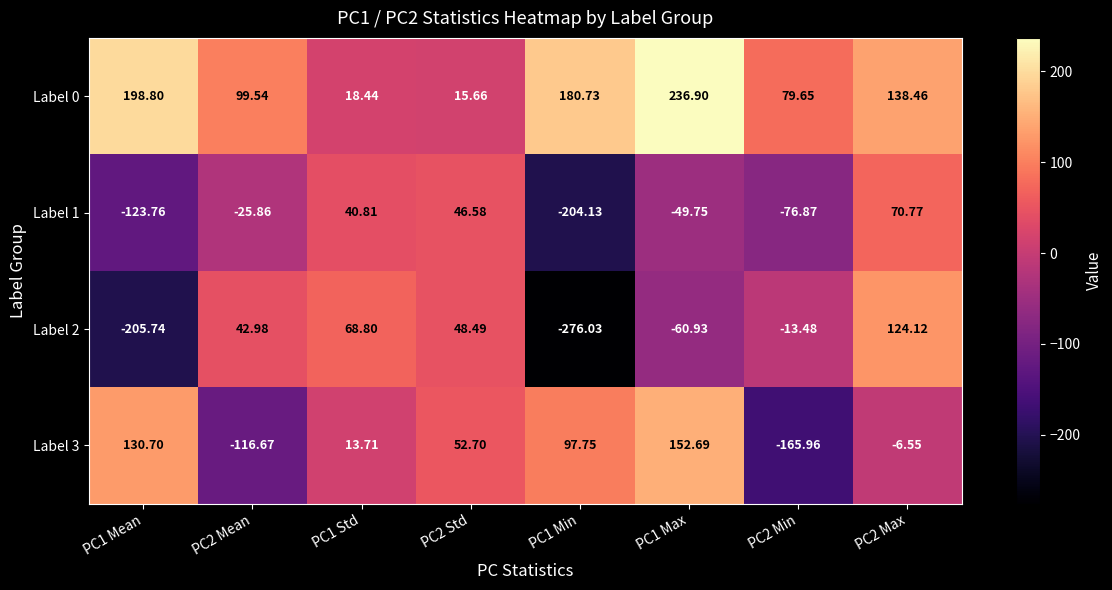

Is the value of Label 3 at PC2 Std greater than the value of Label 1 at PC1 Std?

Yes